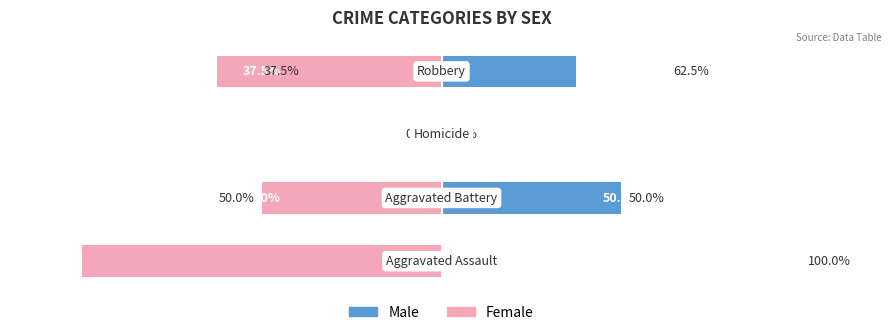

Is it true that Female equals -131.1 at 0?

False